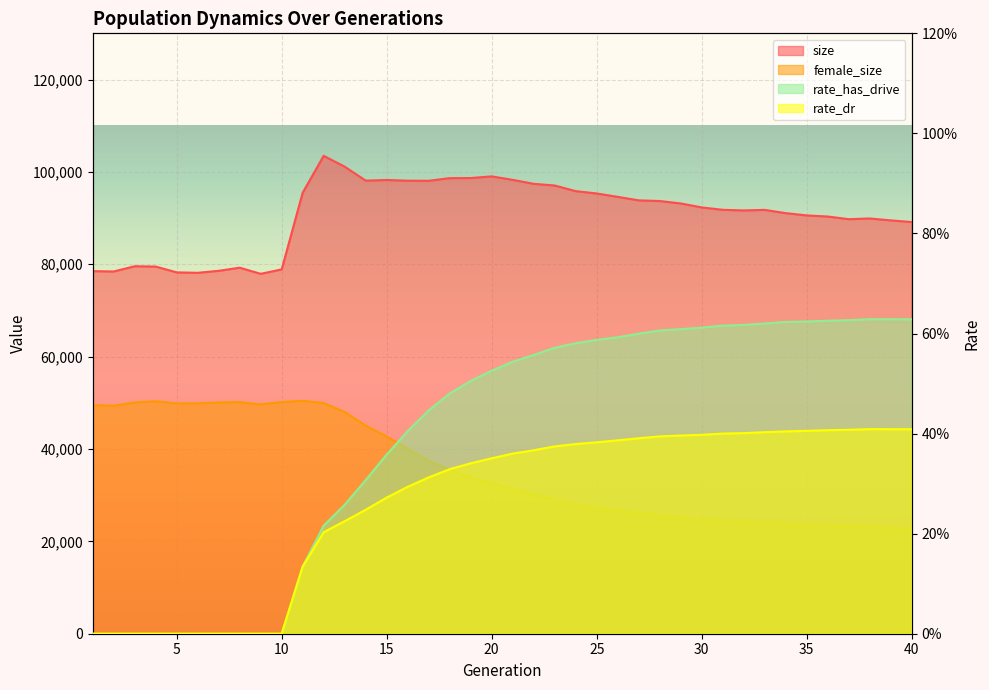

Which series has the widest spread of values?

female_size